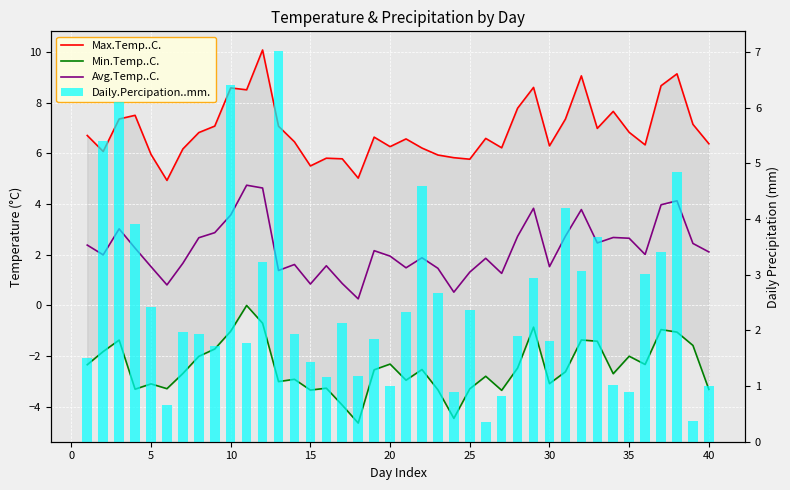

How many categories are shown in the chart?

40